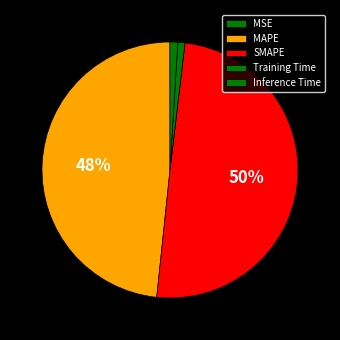

To the nearest percent, what percentage of the pie is SMAPE?

50%